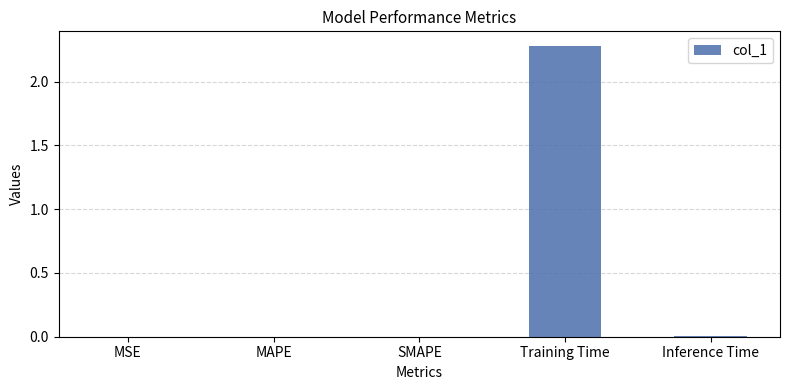

True or false: the data shows 0.0 at MSE.

True